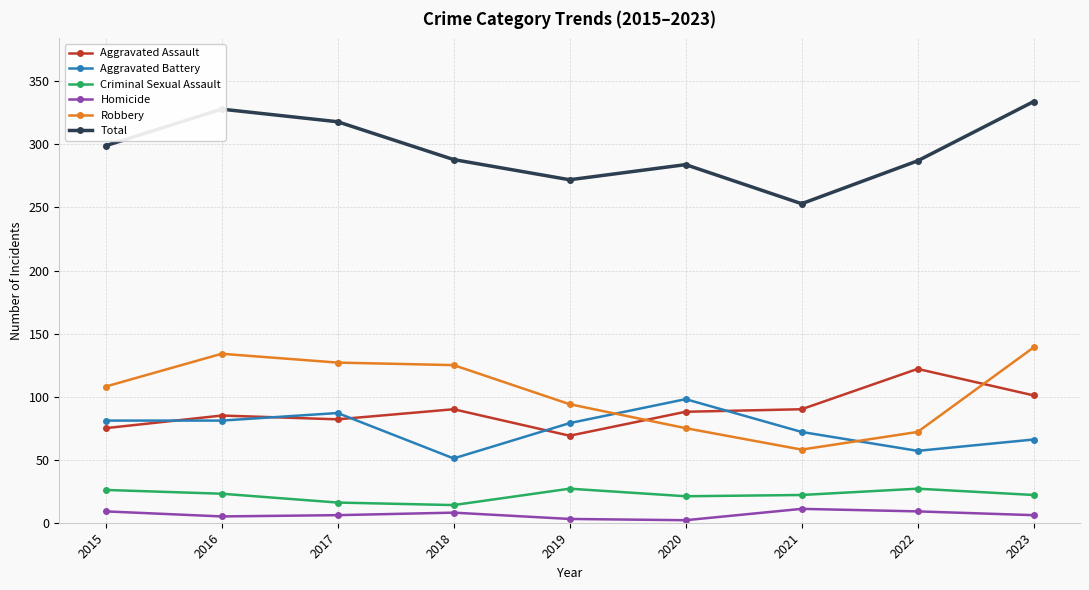

How many categories are shown in the chart?

9